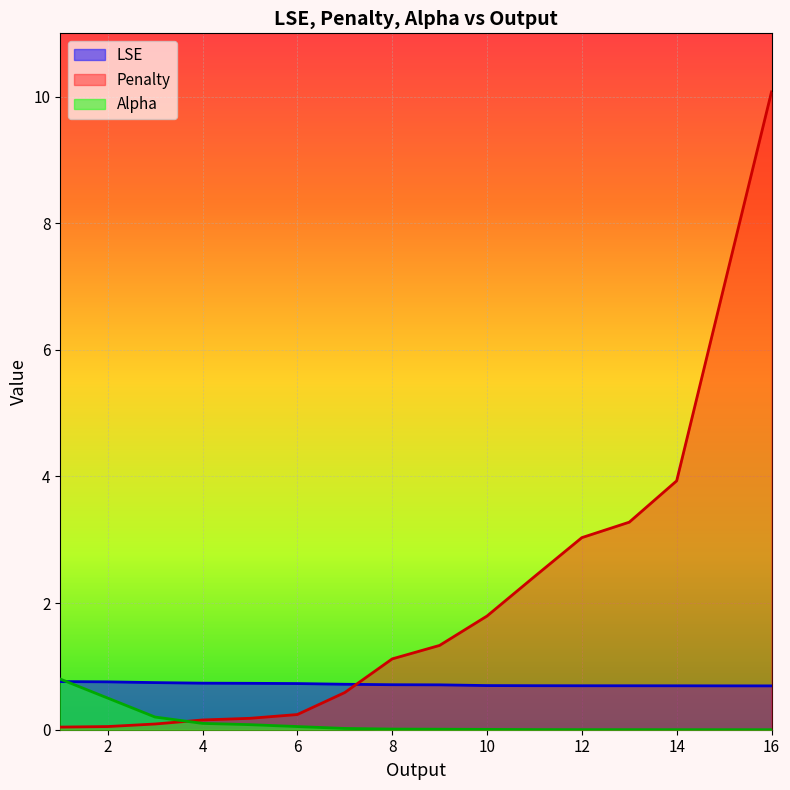

What is the spread (max minus min) of values at 13?

3.3